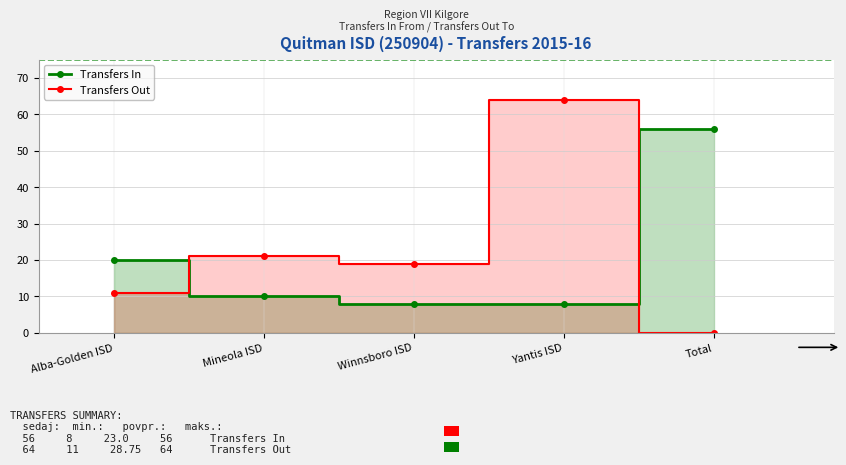

Which label corresponds to the smallest value in the chart?

Total